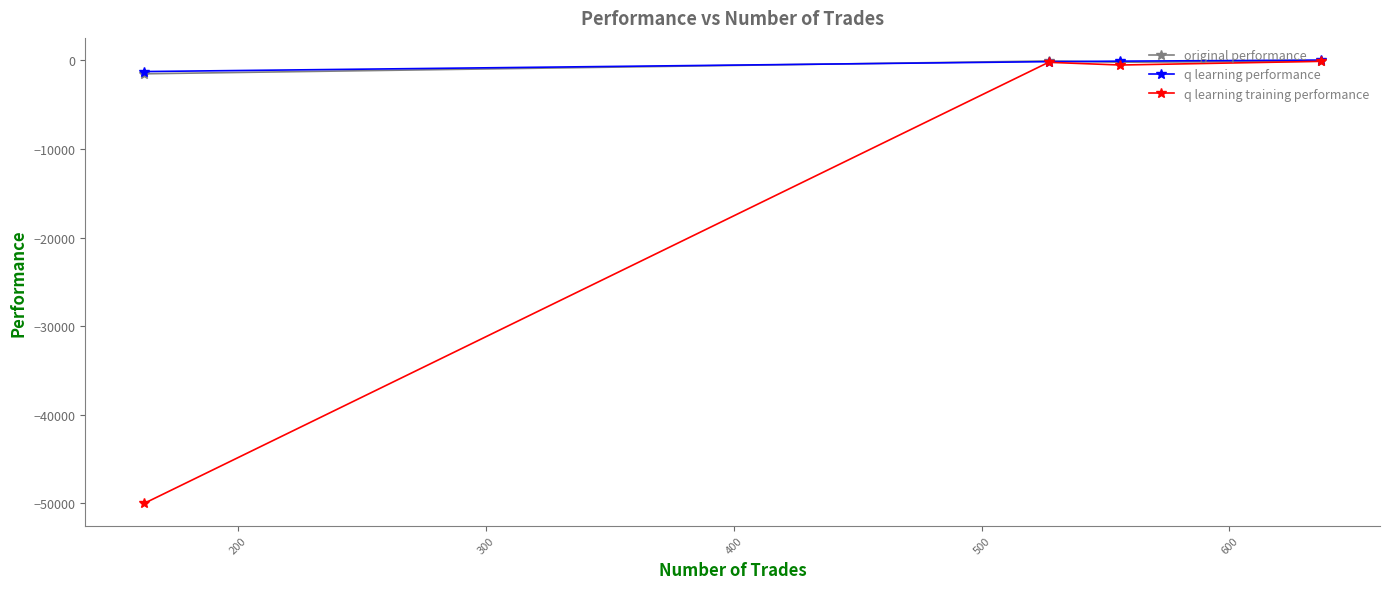

What is the smallest value displayed?

-50000.0